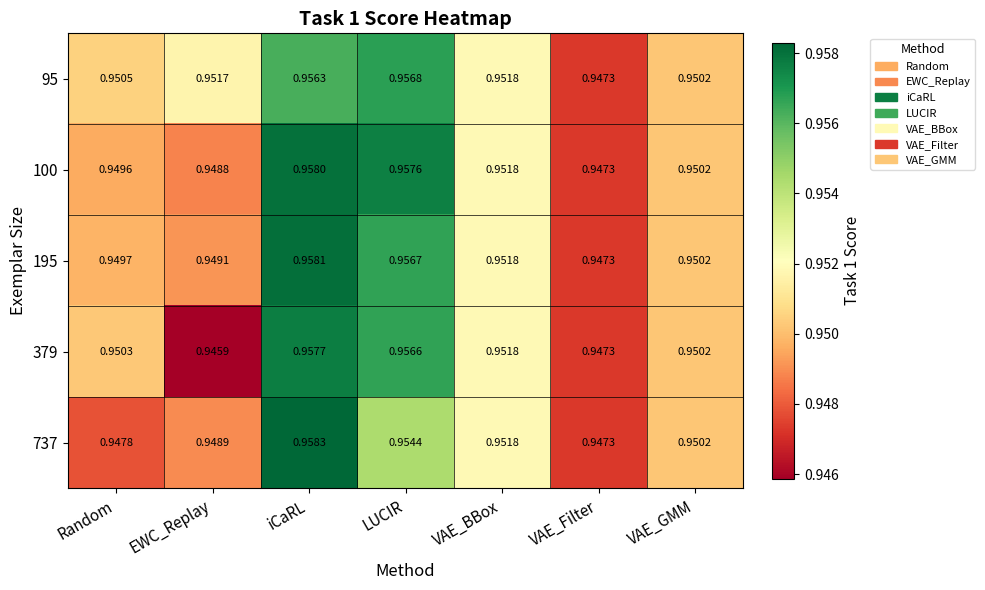

Which label corresponds to the smallest value in the chart?

EWC_Replay